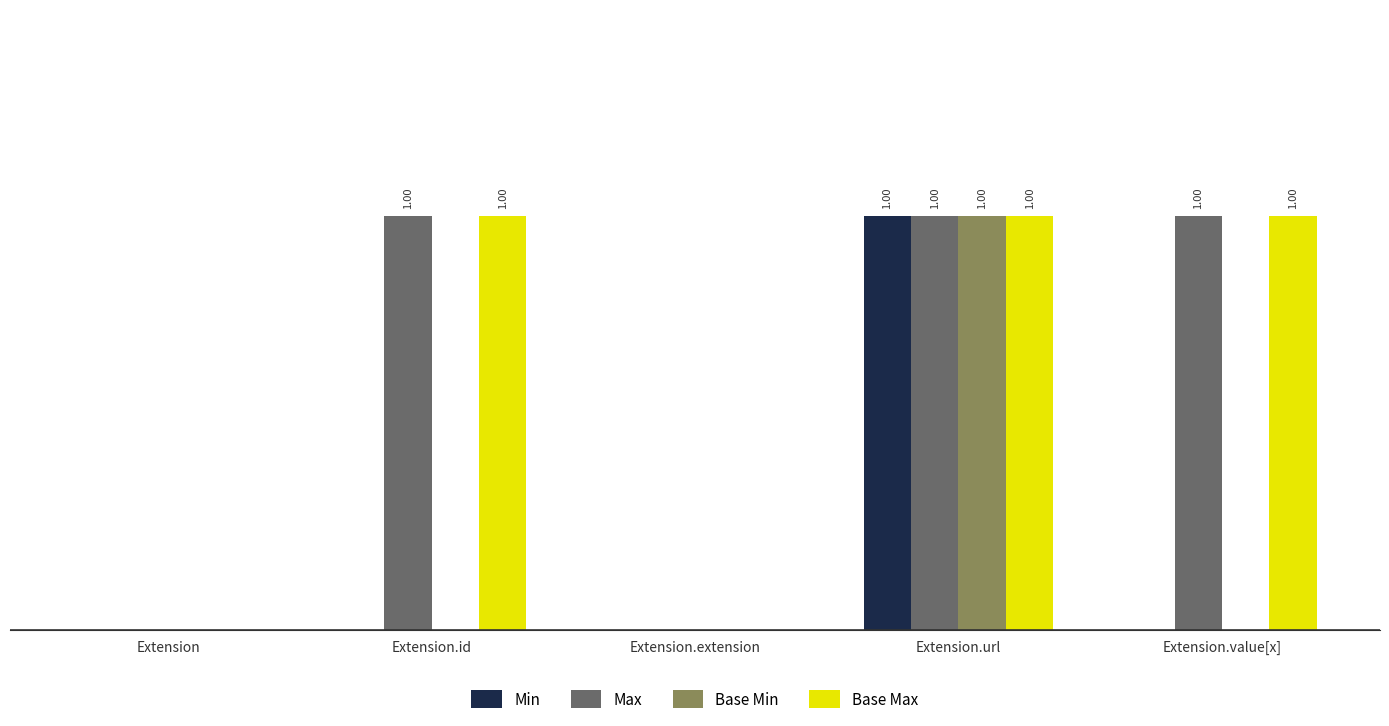

Which series has the largest total across all categories?

Max